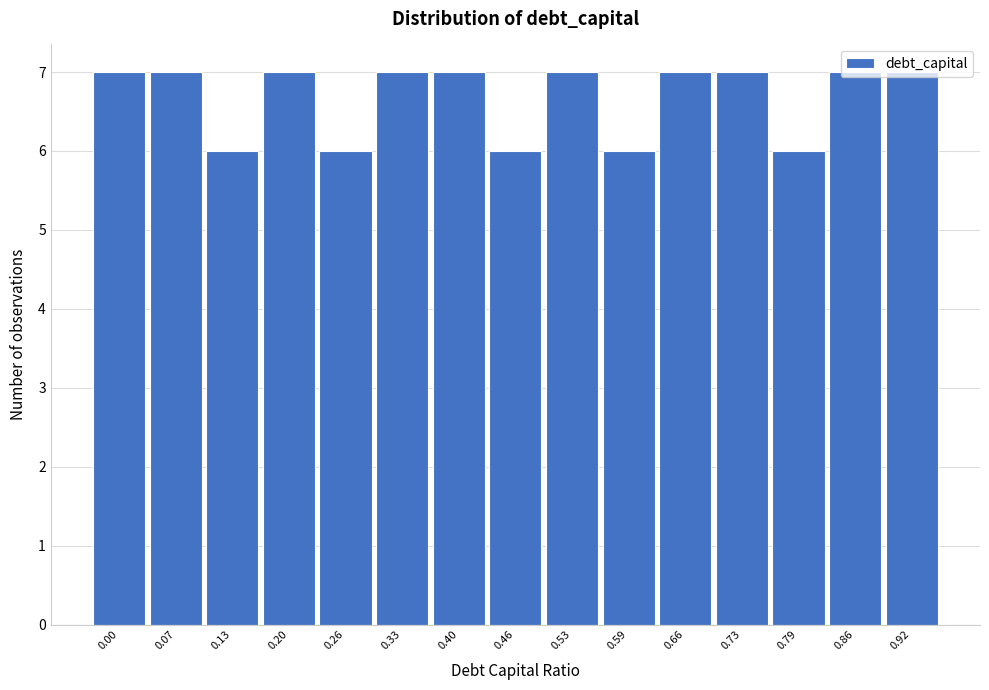

What is the ratio of the value at 0.73 to the value at 0.53?

1.0